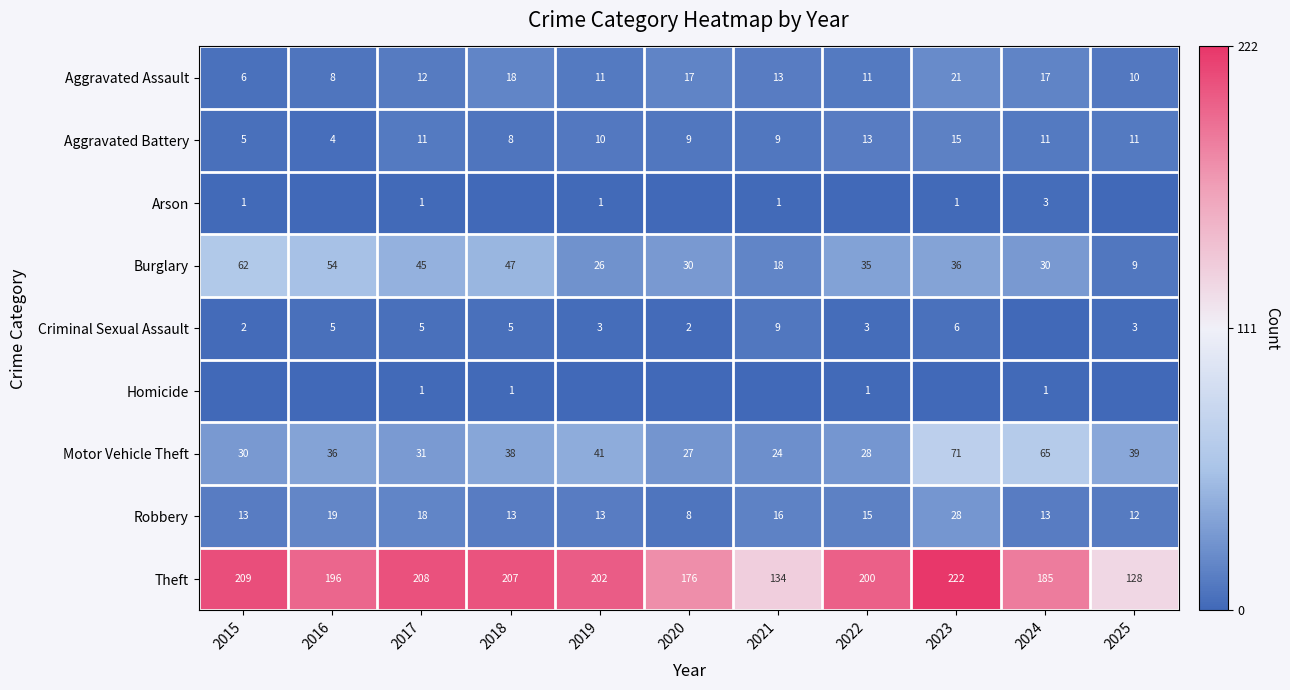

The Theft series shows 83 at 2019. True or false?

False